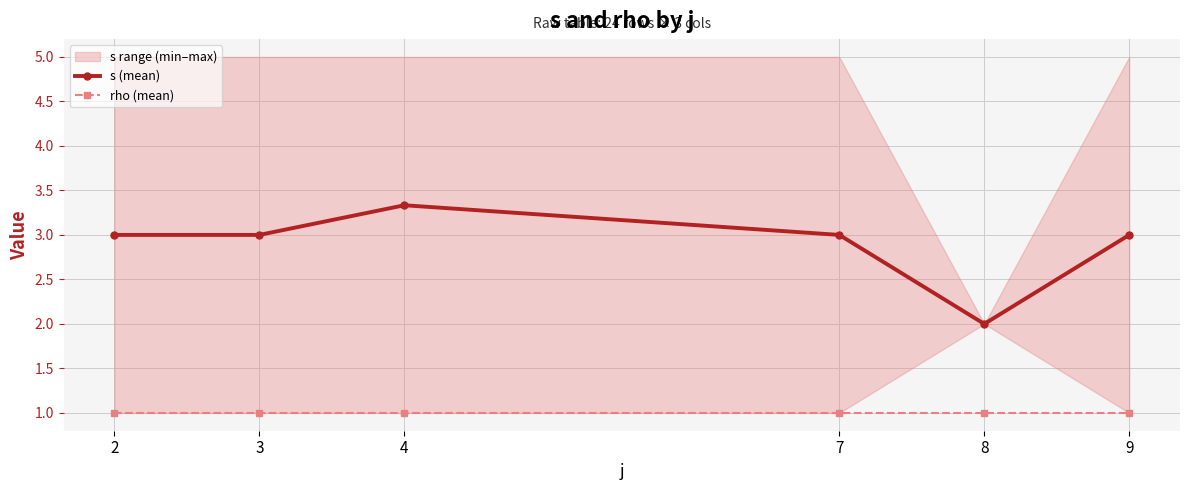

True or false: rho (mean) has more than 2 points higher than both neighbors.

False